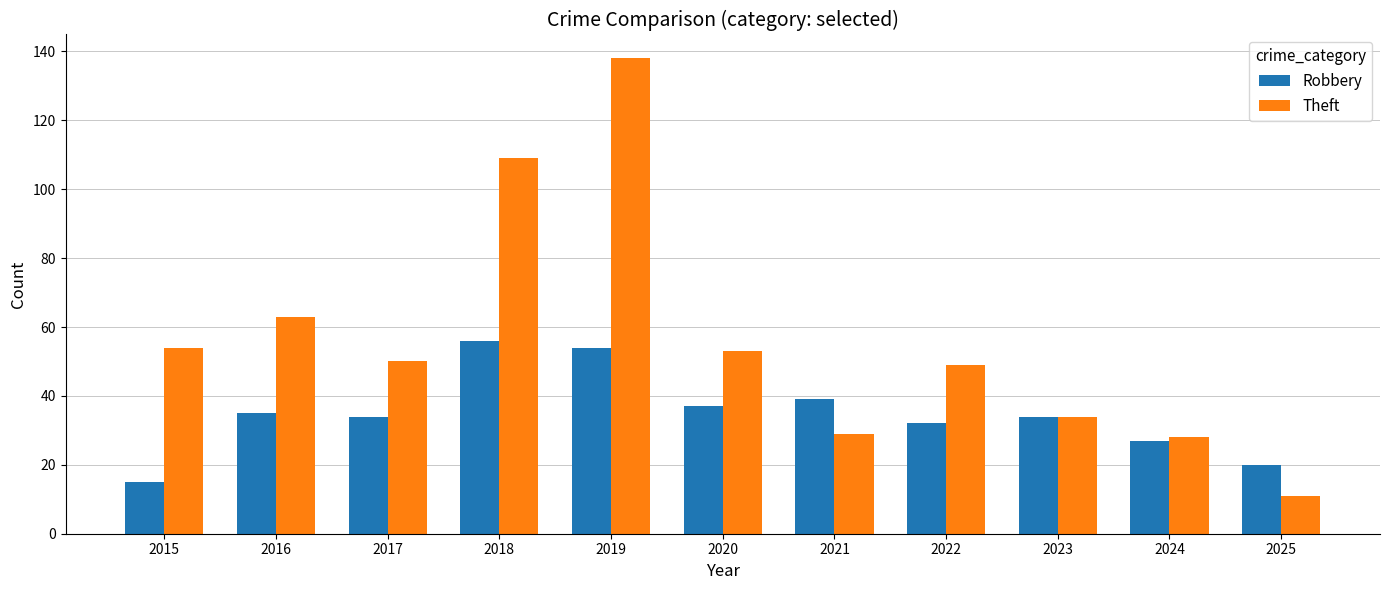

At which label is Theft closest to 74?

2016